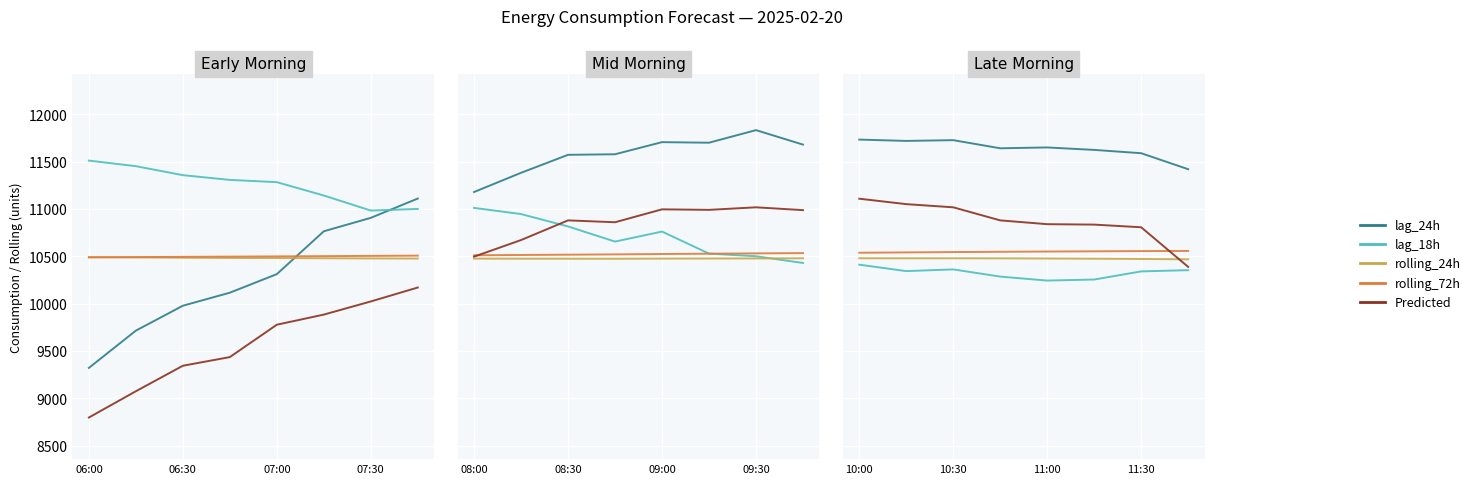

The rolling_24h series shows 10479.2 at 06:30. True or false?

True